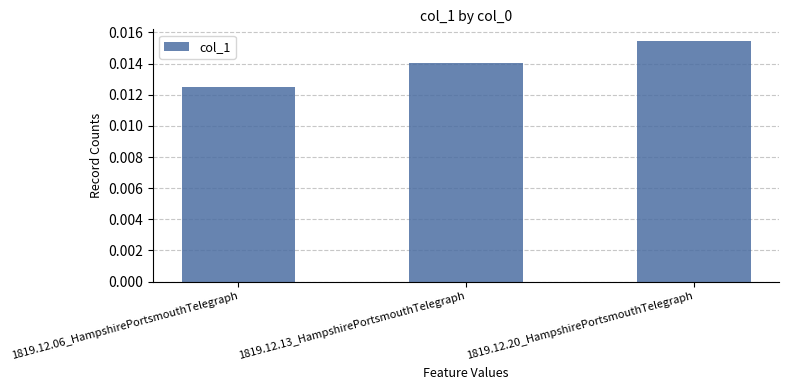

Are the bars horizontal?

No